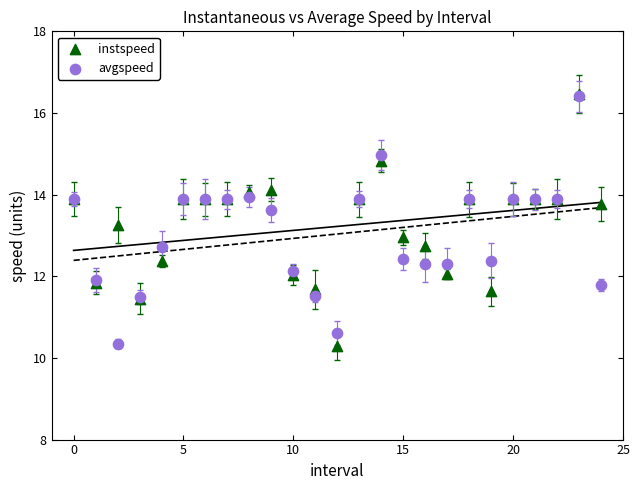

What are all the series names shown in the legend?

instspeed, avgspeed